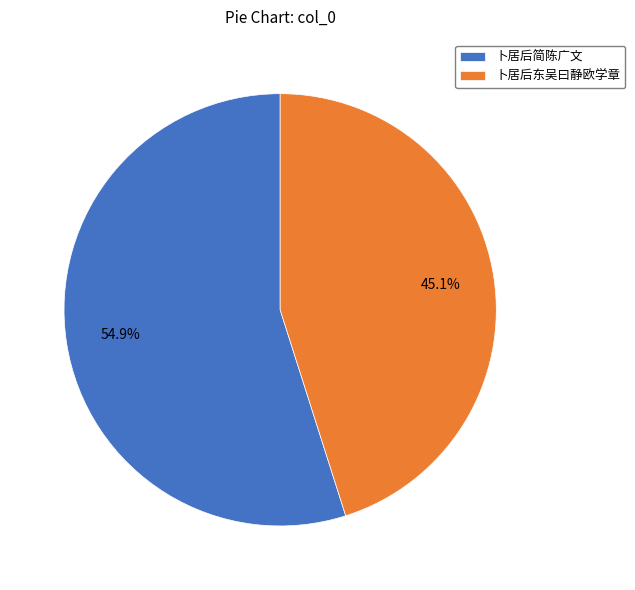

To the nearest percent, what is the difference between the largest and smallest slice percentages?

10%